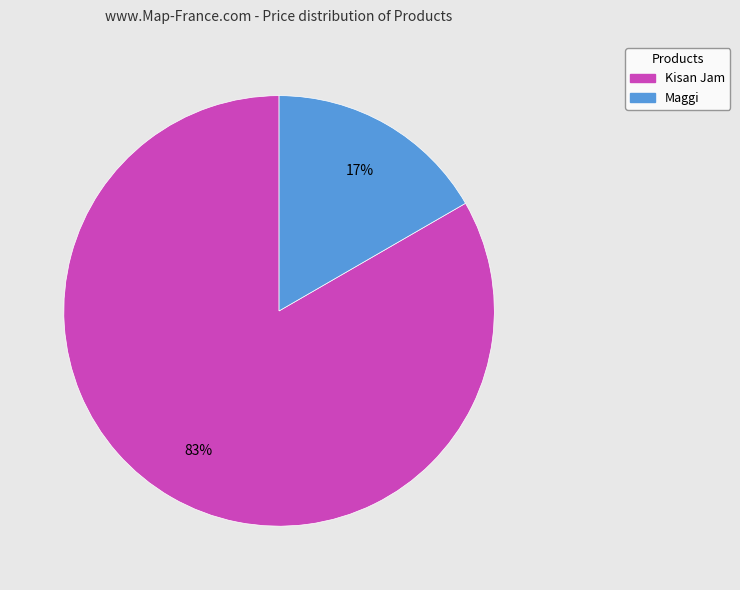

To the nearest percent, what portion does Kisan Jam represent?

83%